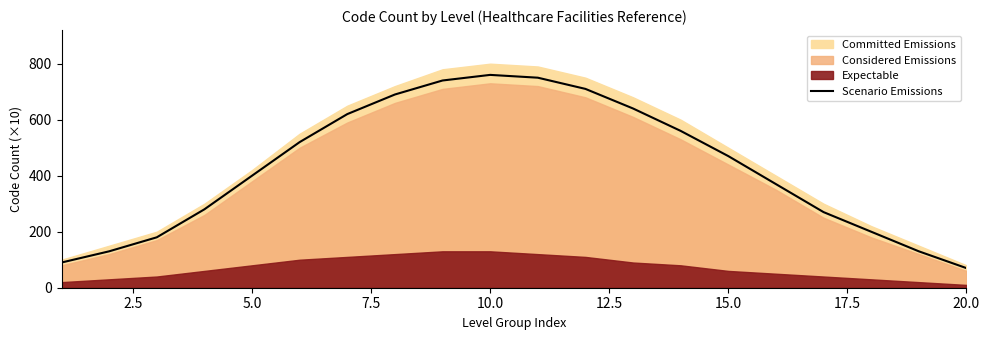

Which category has the lowest value in the Scenario Emissions series?

20.0